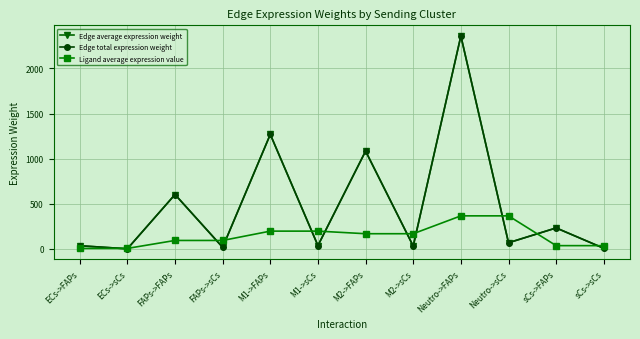

Is it true that Edge total expression weight equals 106.1 at Neutro->sCs?

False